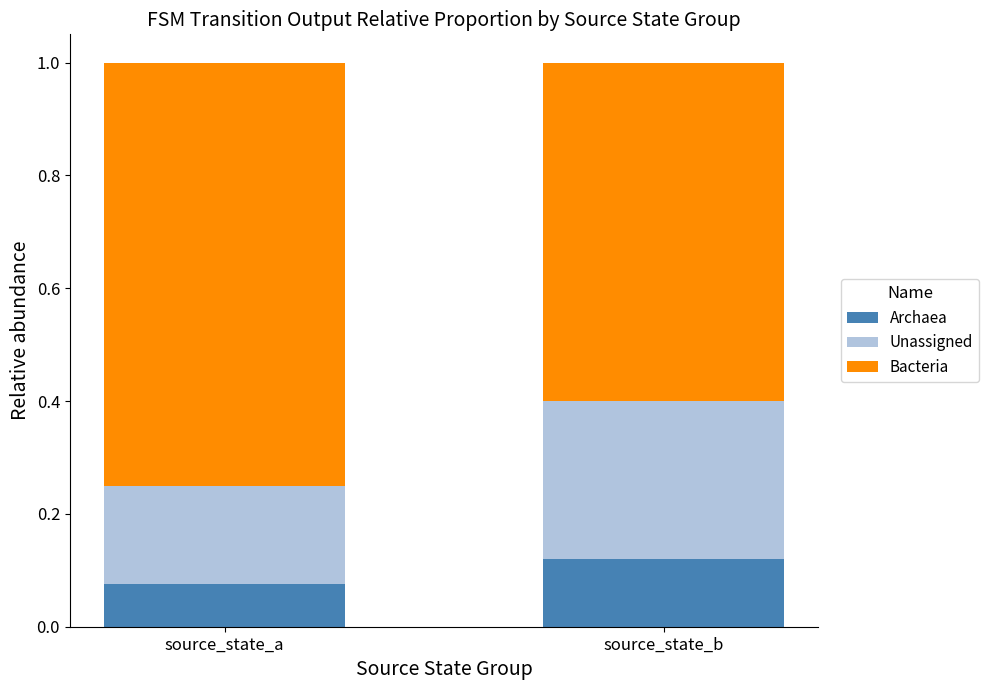

What are all the series names shown in the legend?

Archaea, Unassigned, Bacteria